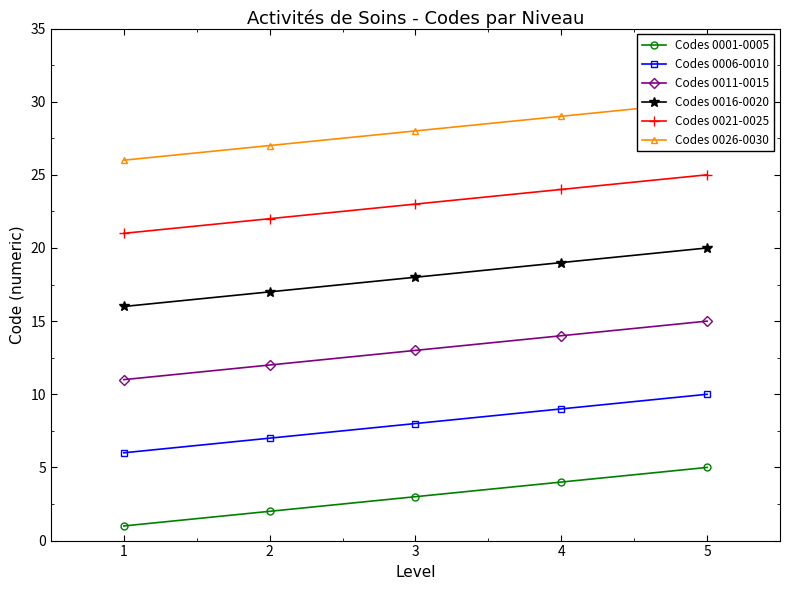

Rank the series by their average value, from highest to lowest.

Codes 0026-0030, Codes 0021-0025, Codes 0016-0020, Codes 0011-0015, Codes 0006-0010, Codes 0001-0005